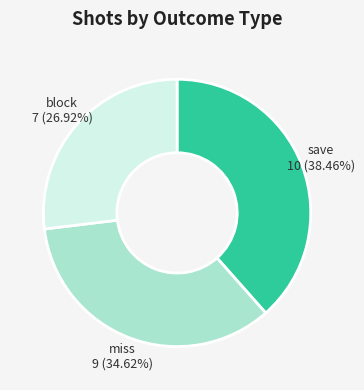

To the nearest percent, what is the average slice percentage?

33%